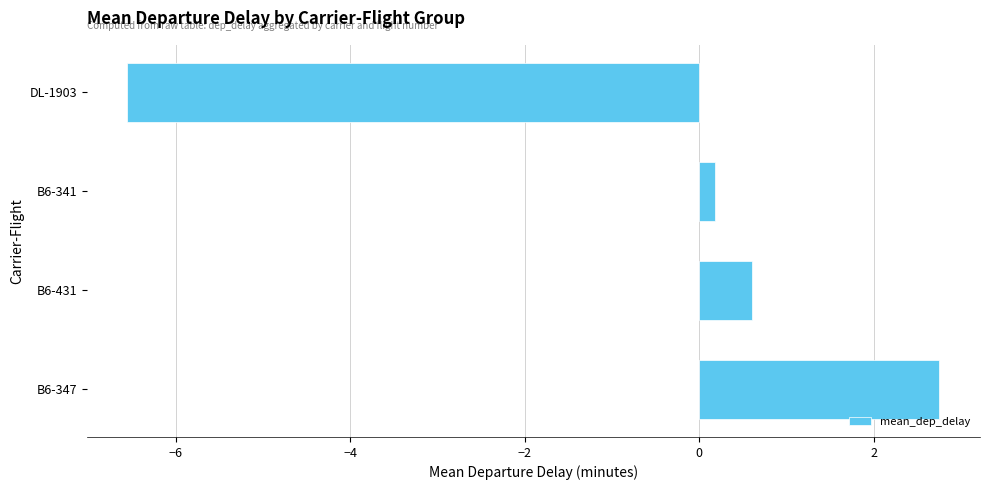

Does the chart contain stacked bars?

No